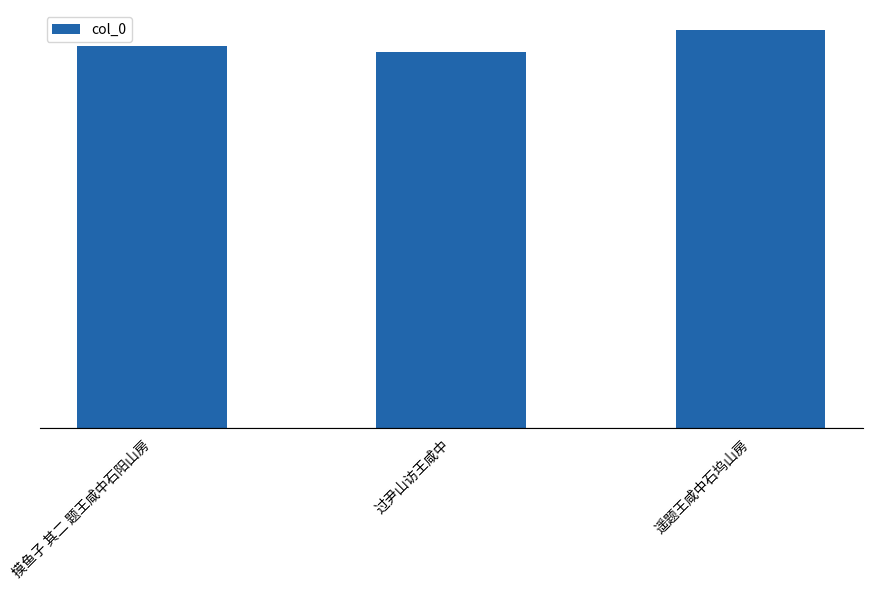

Reading left to right, extract all data points from this chart.

768665	756503	800352